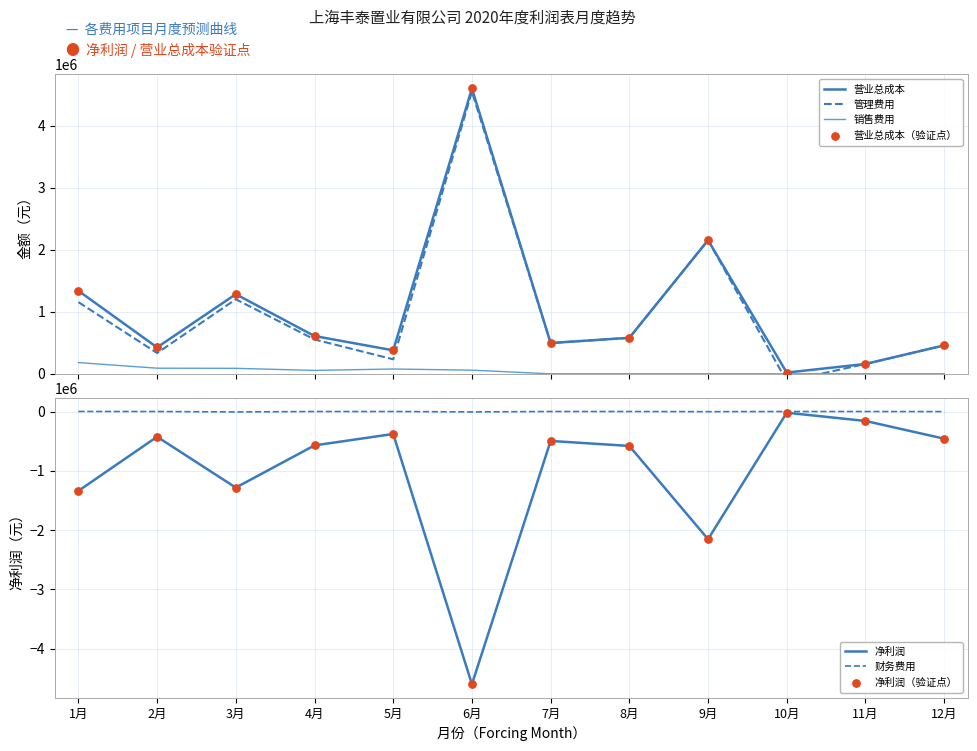

At which category is the sum across all series the highest?

6月